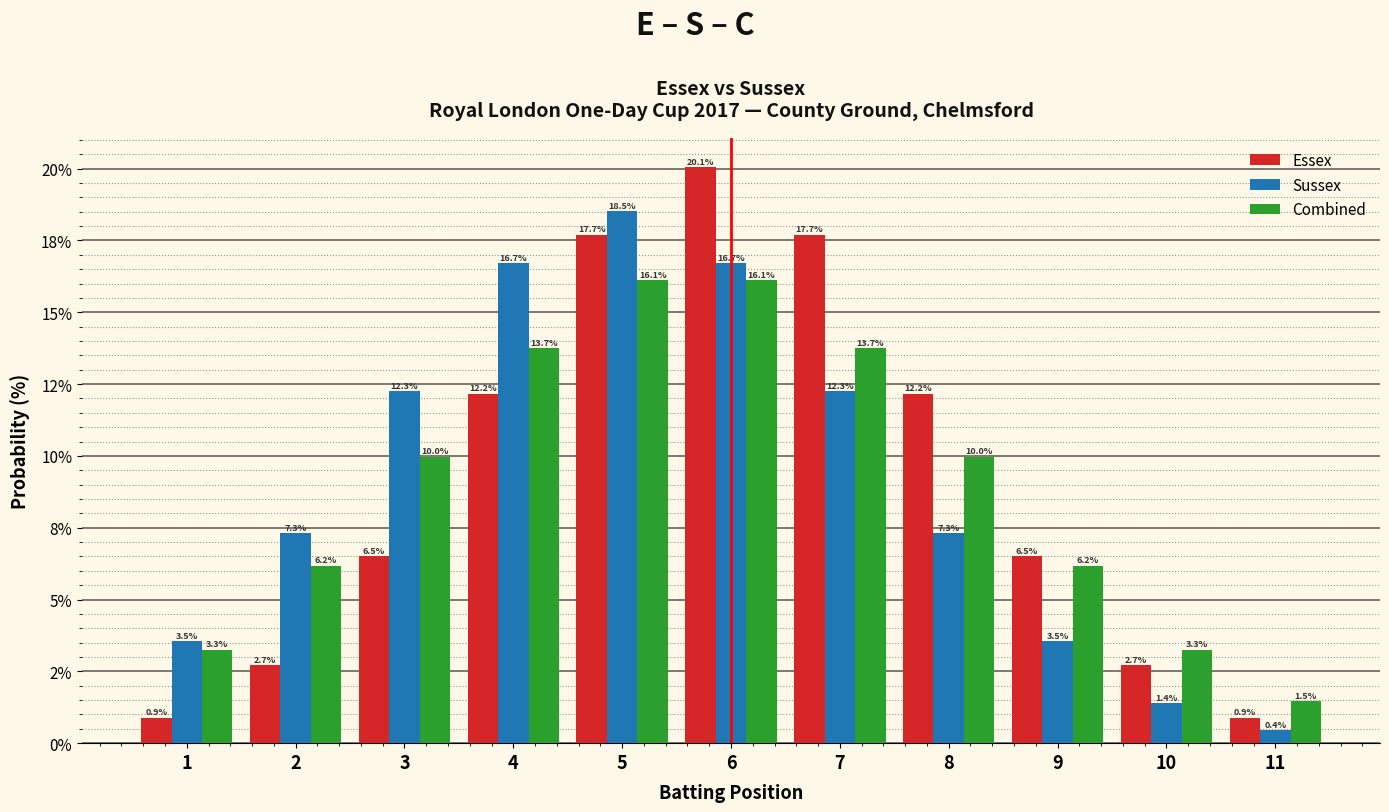

Does the chart contain any negative values?

No